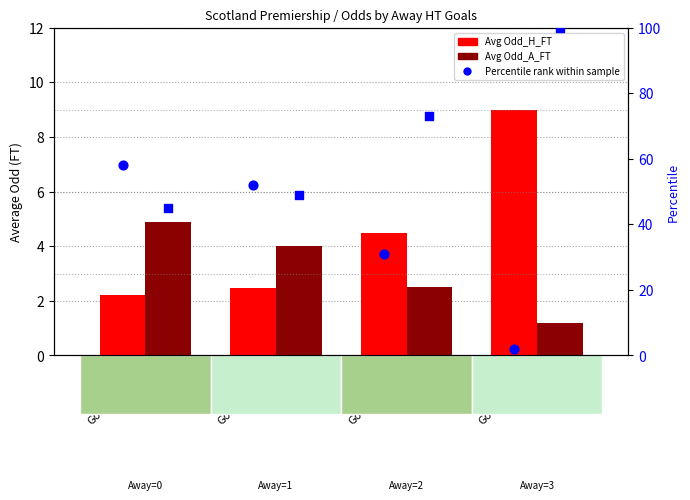

What is the total value across all series at Goals_A_HT=2?

111.0